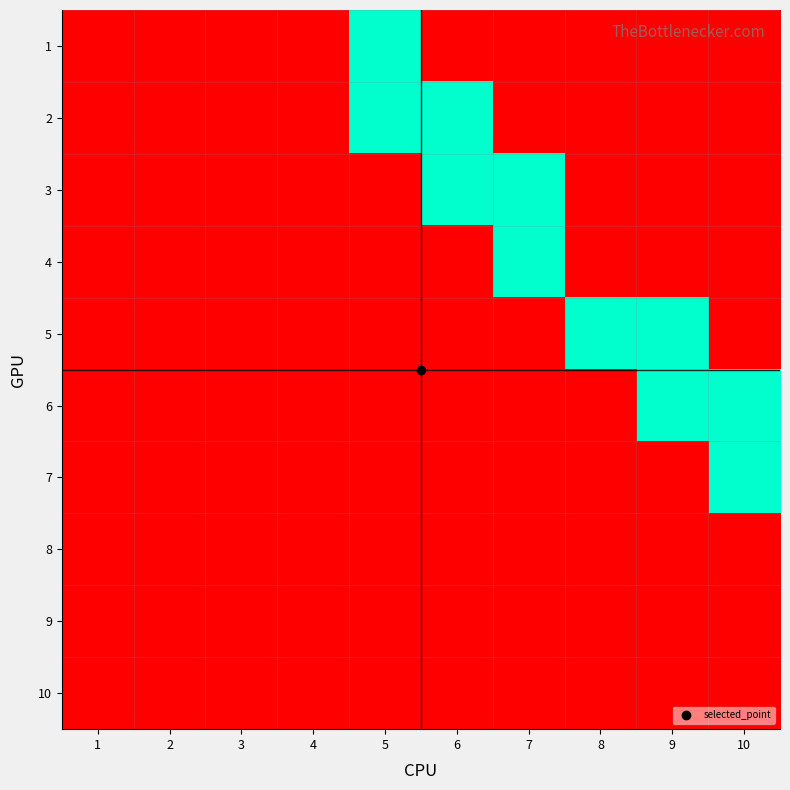

Reading left to right, list all the values displayed in this chart.

1: 1=0	2=0	3=0	4=0	5=1	6=0	7=0	8=0	9=0	10=0
2: 1=0	2=0	3=0	4=0	5=1	6=1	7=0	8=0	9=0	10=0
3: 1=0	2=0	3=0	4=0	5=0	6=1	7=1	8=0	9=0	10=0
4: 1=0	2=0	3=0	4=0	5=0	6=0	7=1	8=0	9=0	10=0
5: 1=0	2=0	3=0	4=0	5=0	6=0	7=0	8=1	9=1	10=0
6: 1=0	2=0	3=0	4=0	5=0	6=0	7=0	8=0	9=1	10=1
7: 1=0	2=0	3=0	4=0	5=0	6=0	7=0	8=0	9=0	10=1
8: 1=0	2=0	3=0	4=0	5=0	6=0	7=0	8=0	9=0	10=0
9: 1=0	2=0	3=0	4=0	5=0	6=0	7=0	8=0	9=0	10=0
10: 1=0	2=0	3=0	4=0	5=0	6=0	7=0	8=0	9=0	10=0